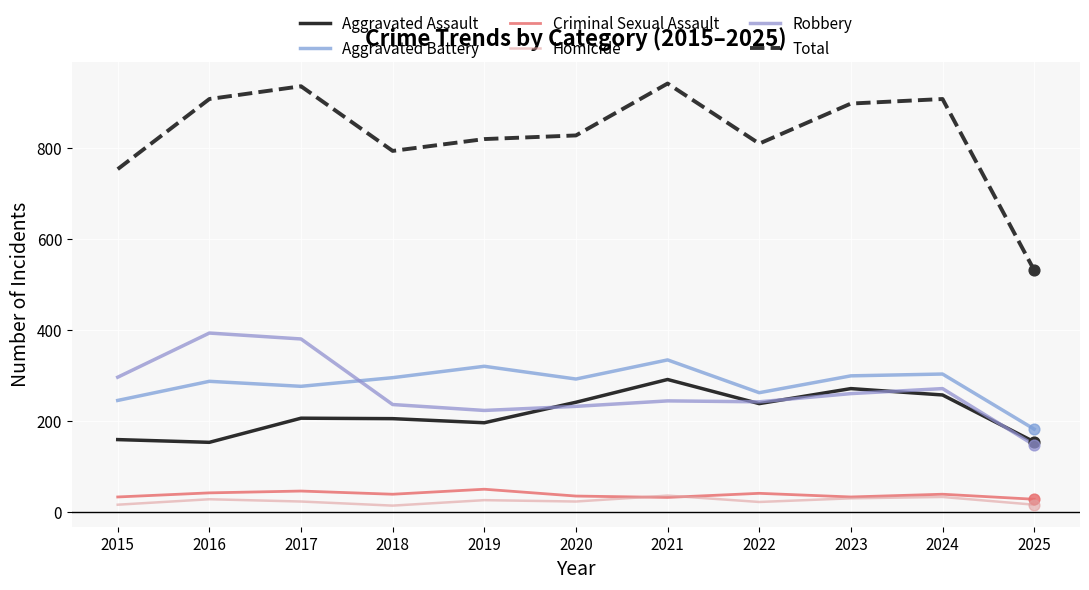

What is the total value across all series at 2018?

1588